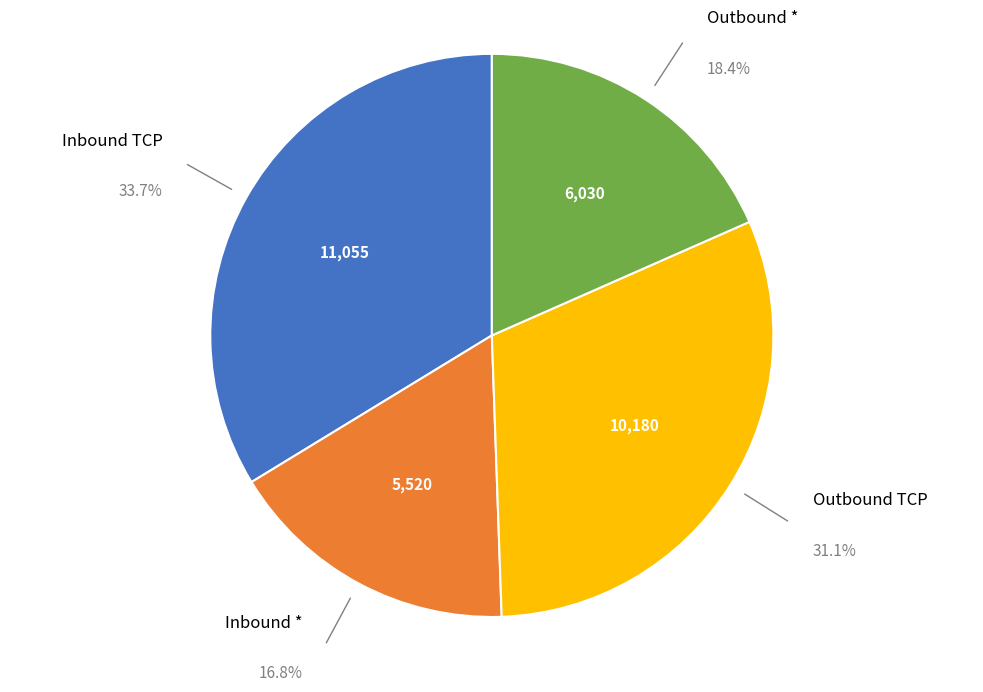

Does Inbound * represent more than half of the total?

No